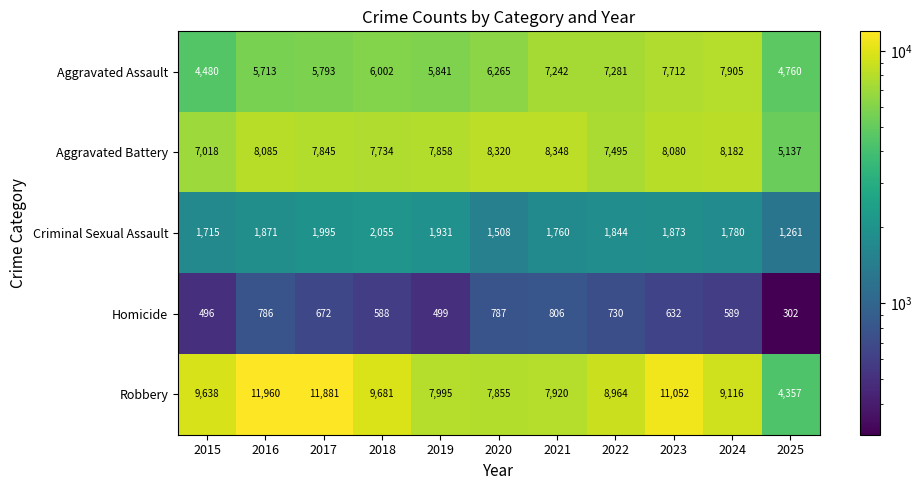

Which series has the largest range (max minus min)?

Robbery